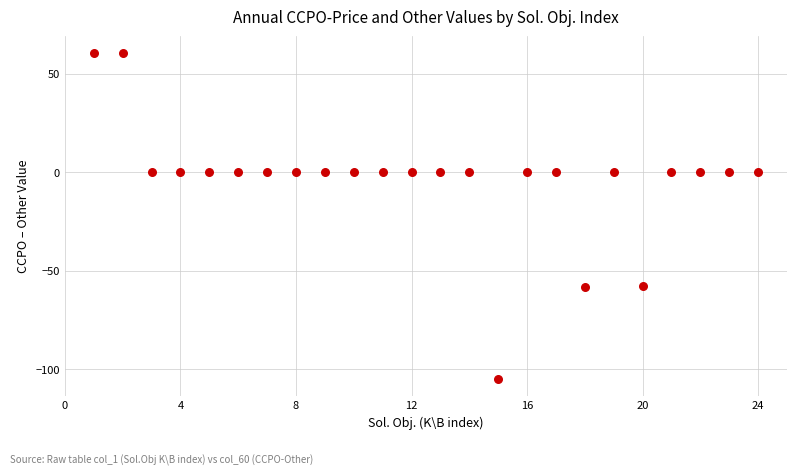

What is the range of Y values (max minus min)?

166.1